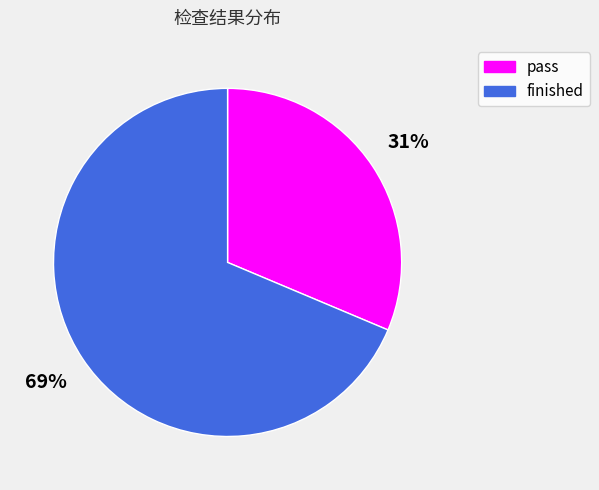

Approximately how many times larger is the value at finished compared to pass?

2.2